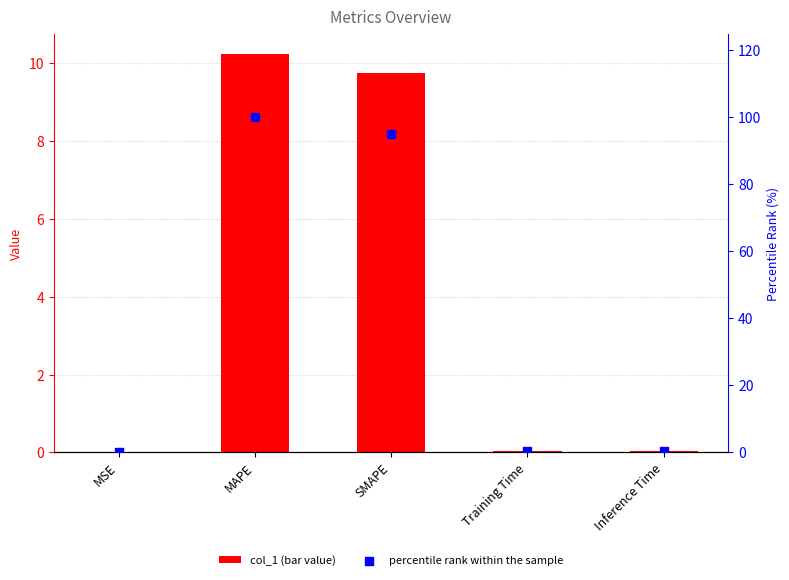

Which series contains the highest Y value?

percentile rank within the sample